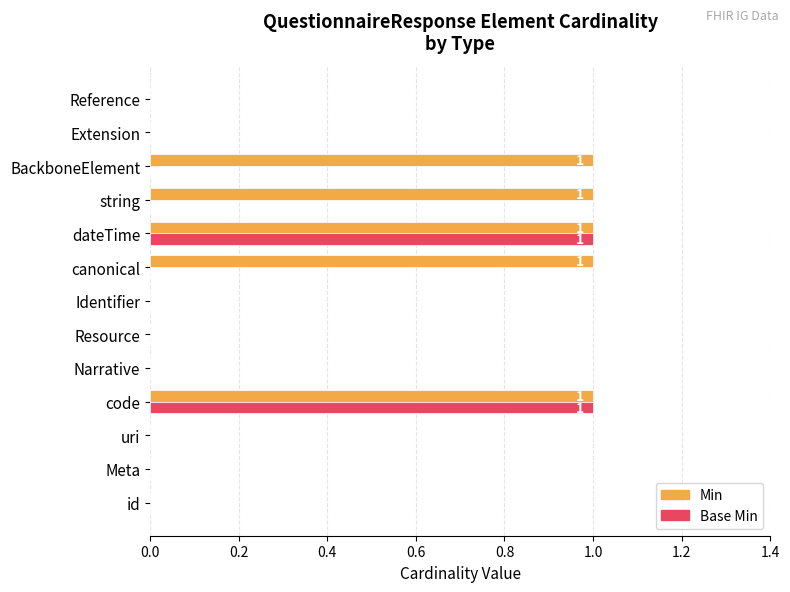

The value of Base Min at id is 0. True or false?

True